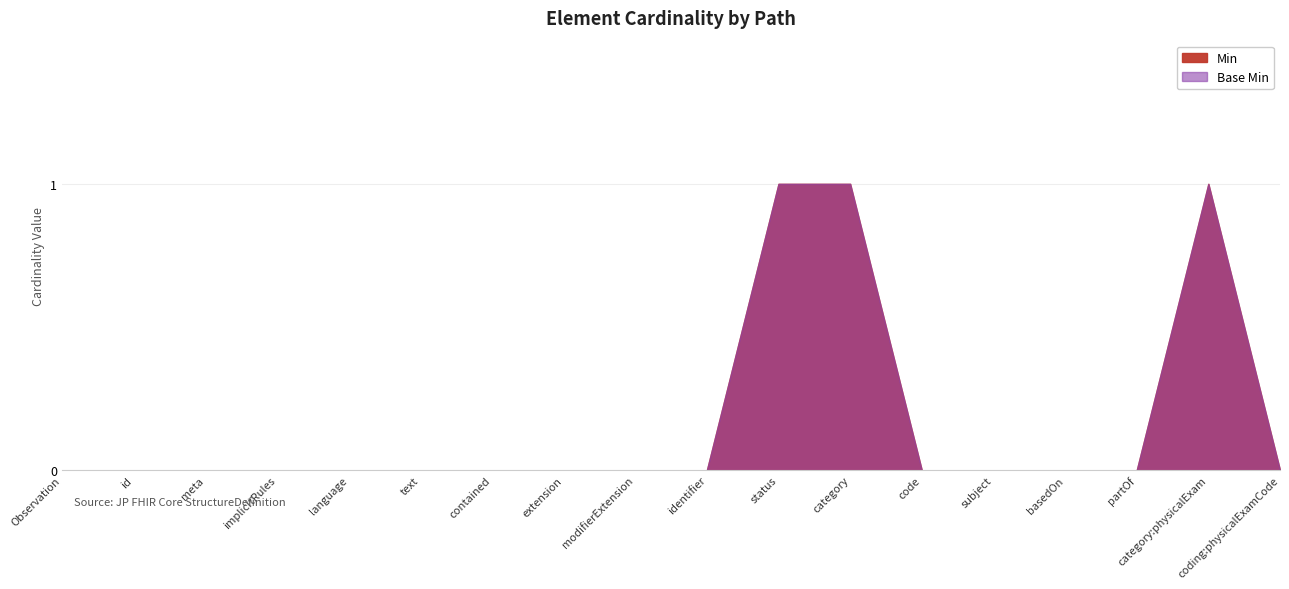

Is the value of Base Min at Observation.category:physicalExam greater than the value of Min at Observation.code?

Yes